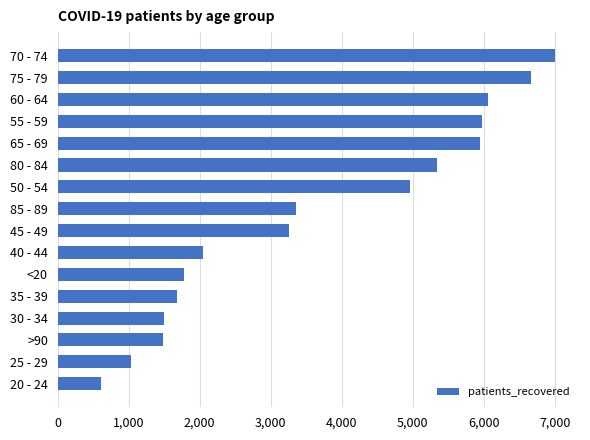

Does the chart contain any negative values?

No